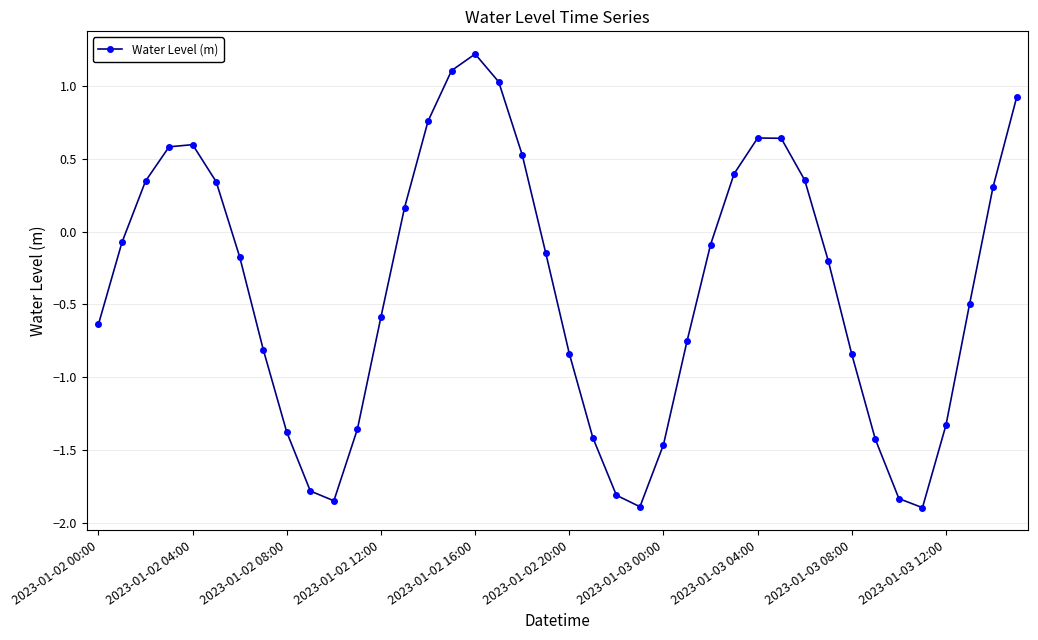

Is this an area chart (filled region under the line)?

No